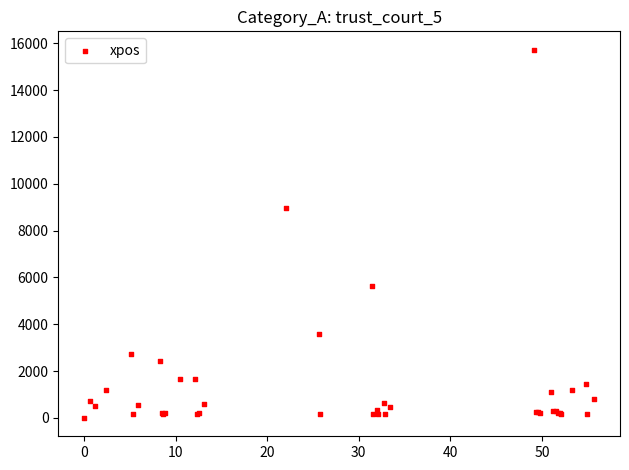

What Y value in the scatter plot is closest to 7862?

8952